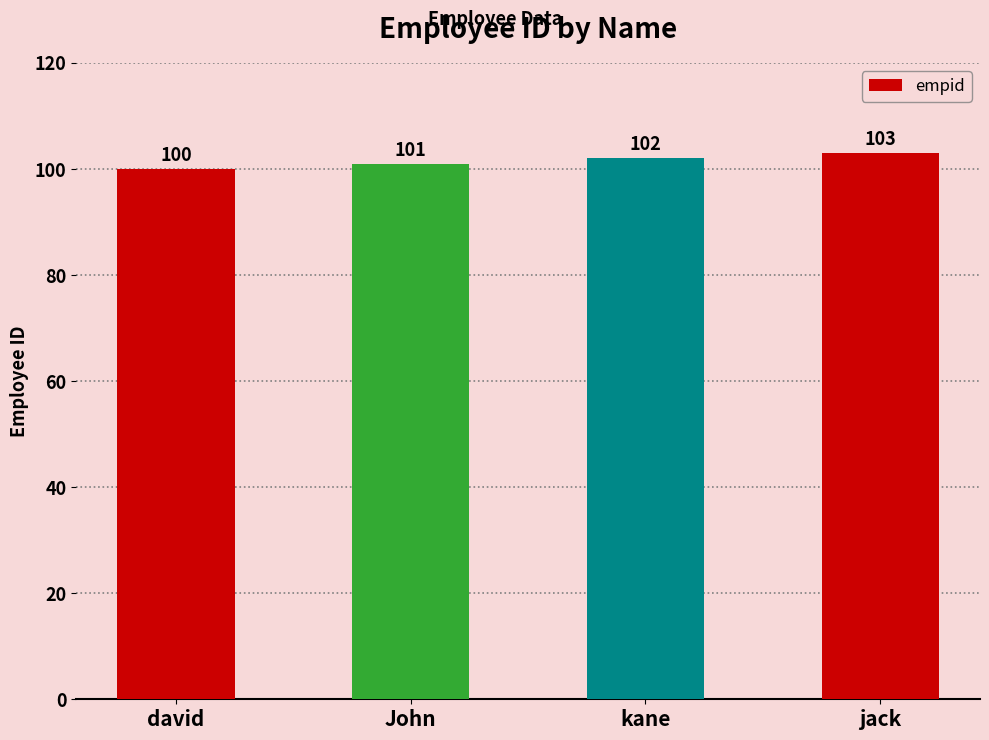

Is it true that the value at david is 100?

True